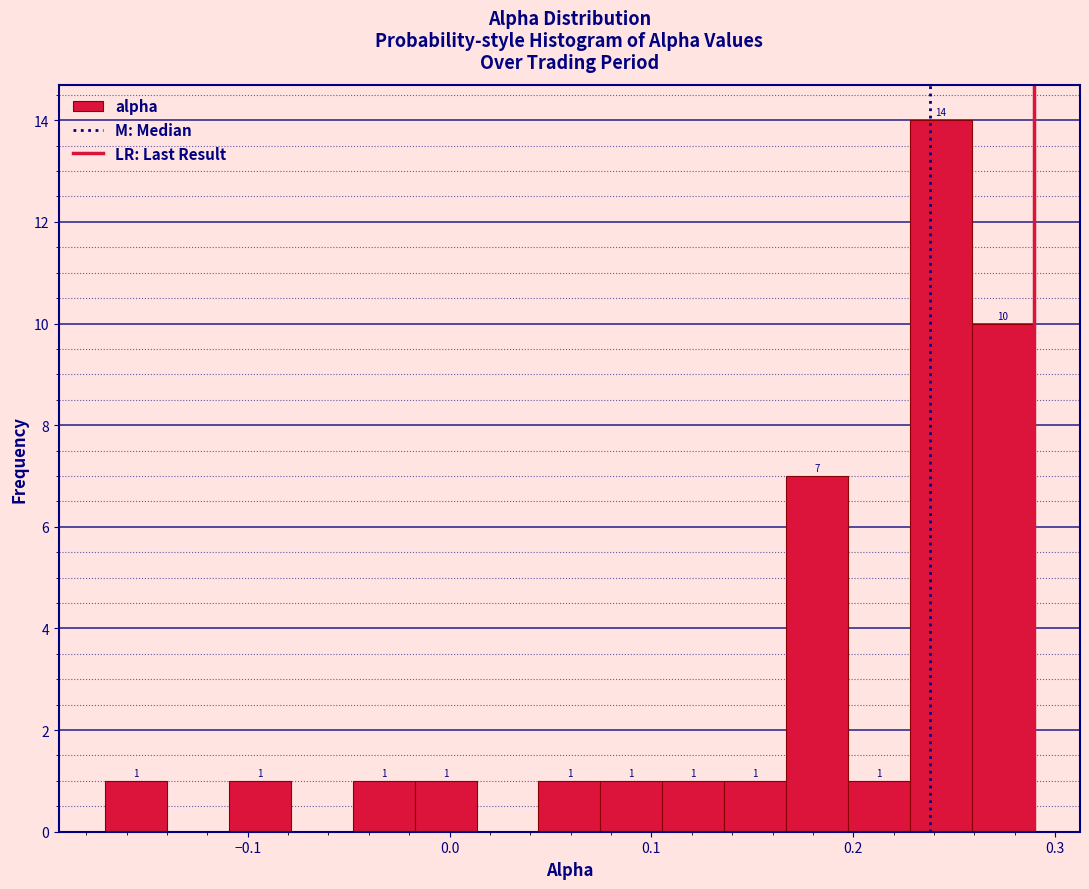

Read against the x-axis, roughly where is the centre of the tallest bar?

0.24